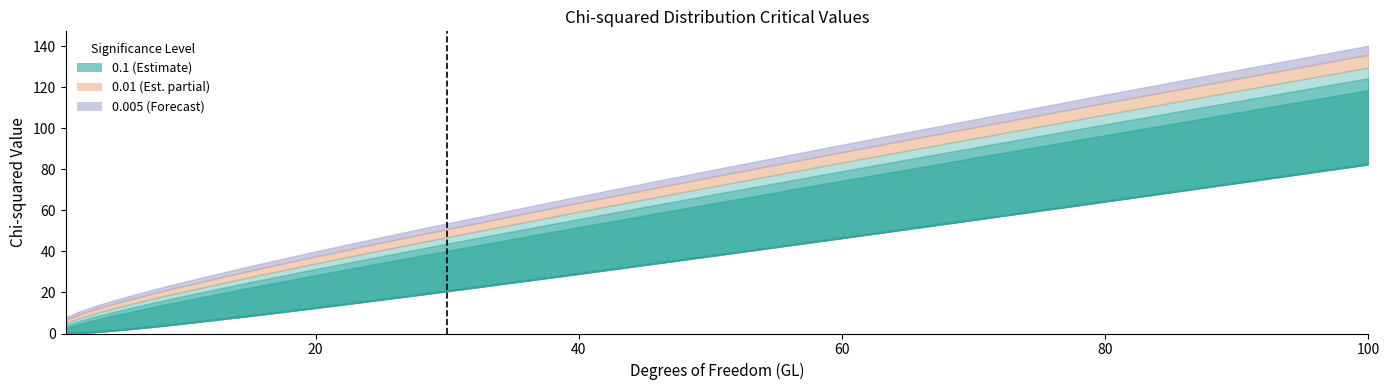

What is the minimum value for 0.005?

7.9